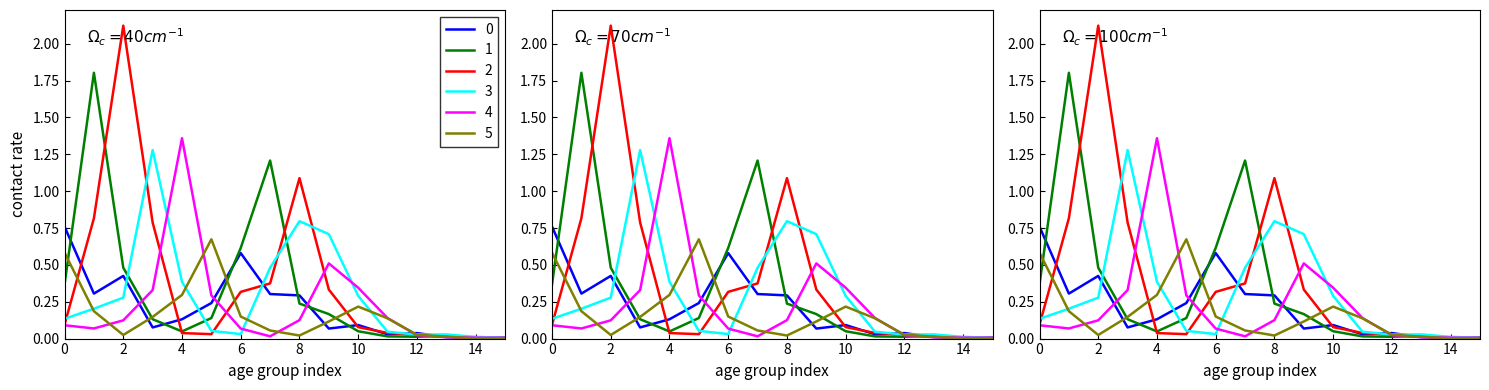

What value does the 3 series have at 5?

0.1